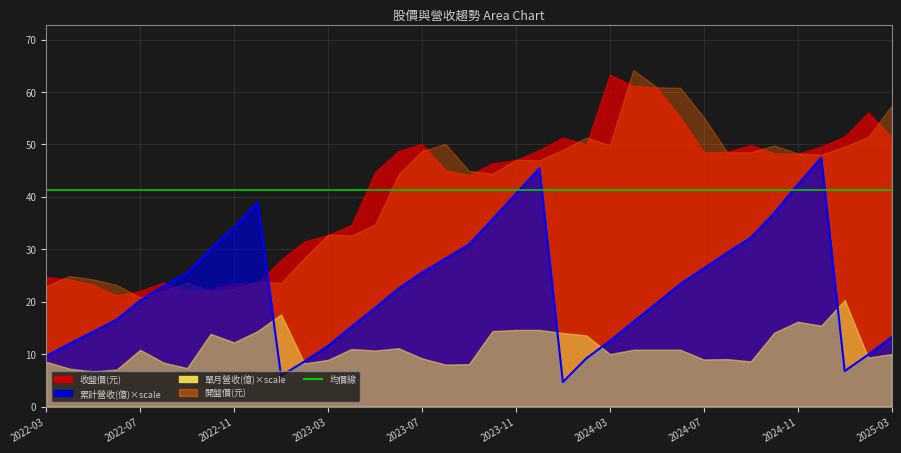

Rank the categories by 開盤價(元) value from lowest to highest.

2022-07, 2022-10, 2022-08, 2022-11, 2022-03, 2022-06, 2023-01, 2022-09, 2022-12, 2022-05, 2022-04, 2023-02, 2023-04, 2023-03, 2023-05, 2023-06, 2023-10, 2023-09, 2023-12, 2023-11, 2024-12, 2024-11, 2024-08, 2024-09, 2023-07, 2024-01, 2025-01, 2024-10, 2024-03, 2023-08, 2024-02, 2025-02, 2024-07, 2025-03, 2024-06, 2024-05, 2024-04